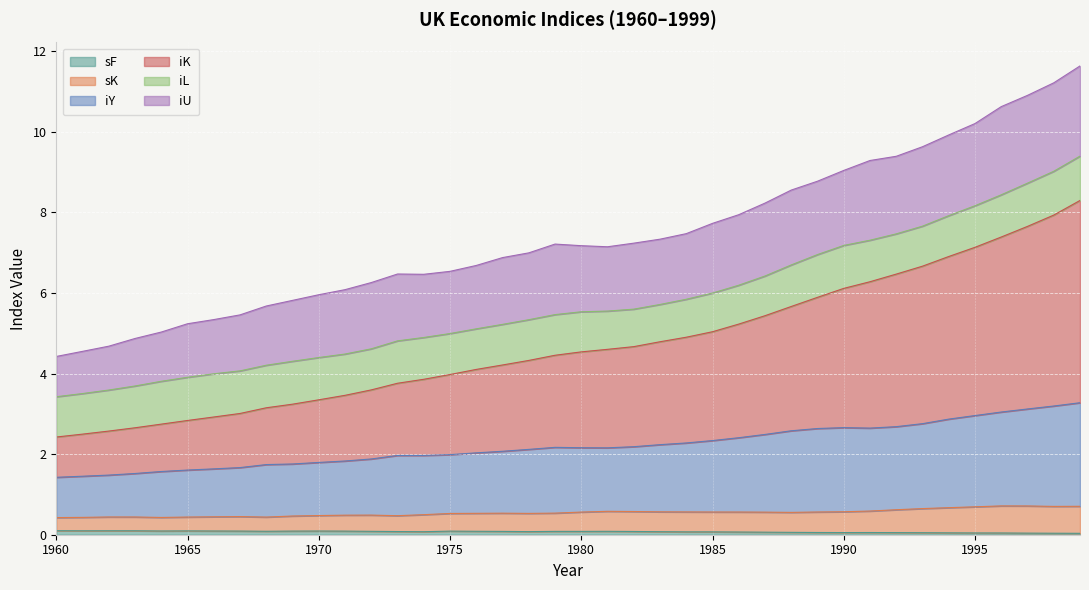

At which label does sK reach its minimum?

1960